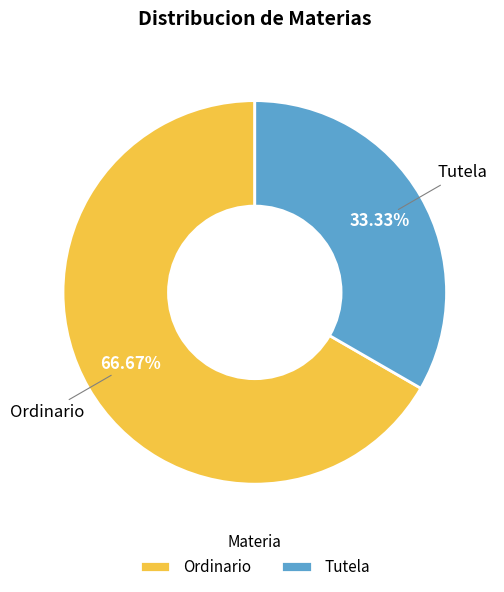

To the nearest percent, what is the combined percentage of Tutela and Ordinario?

100%